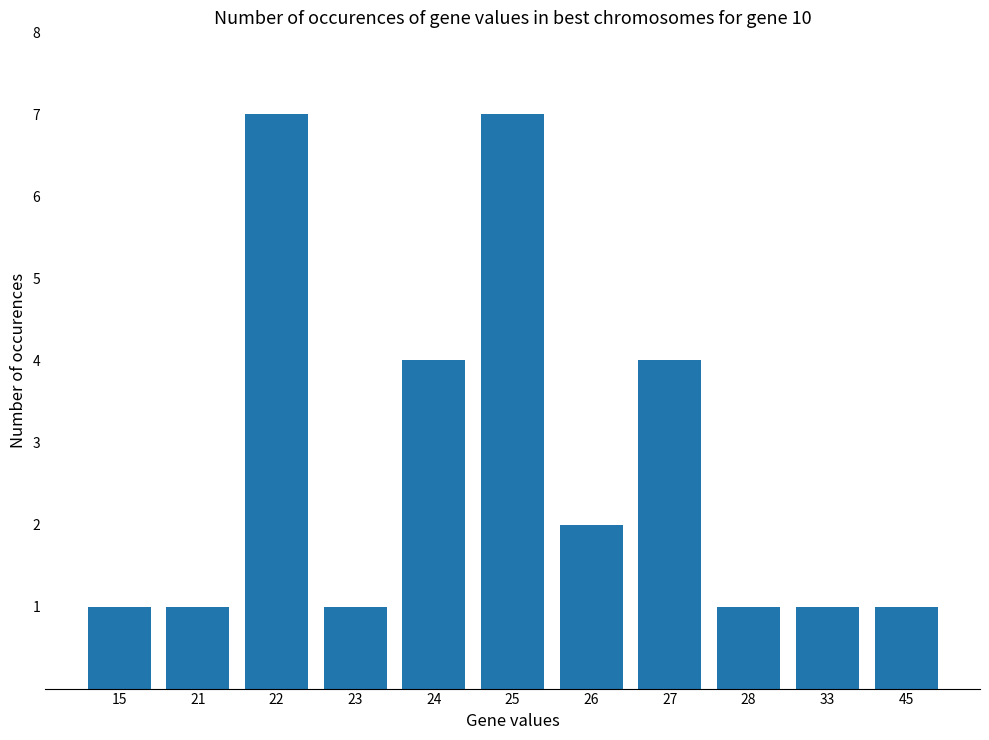

What is the change in value from 23 to 25?

+6